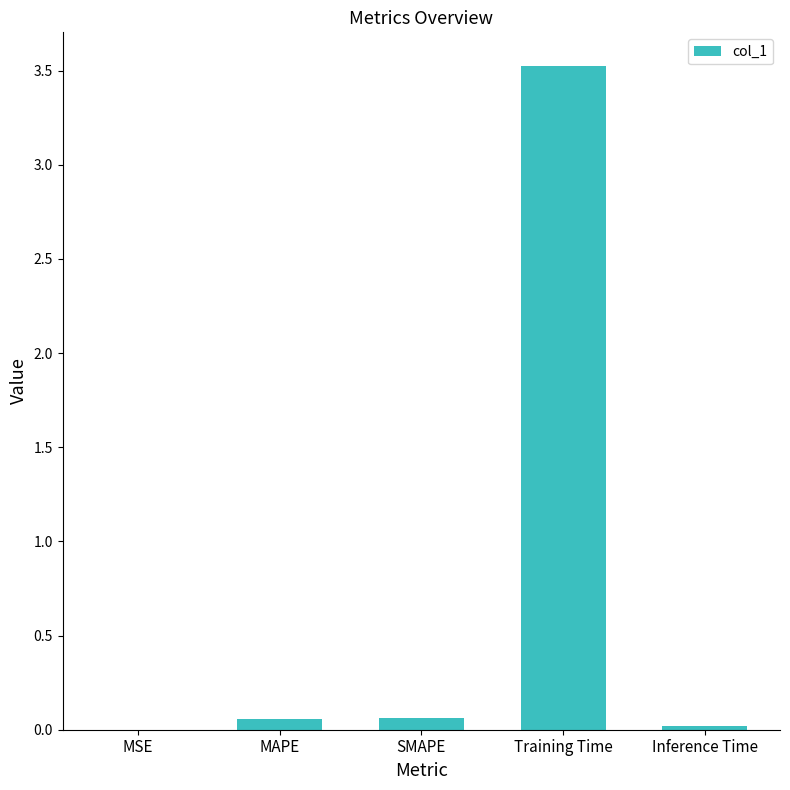

What is the sum of all values?

3.7